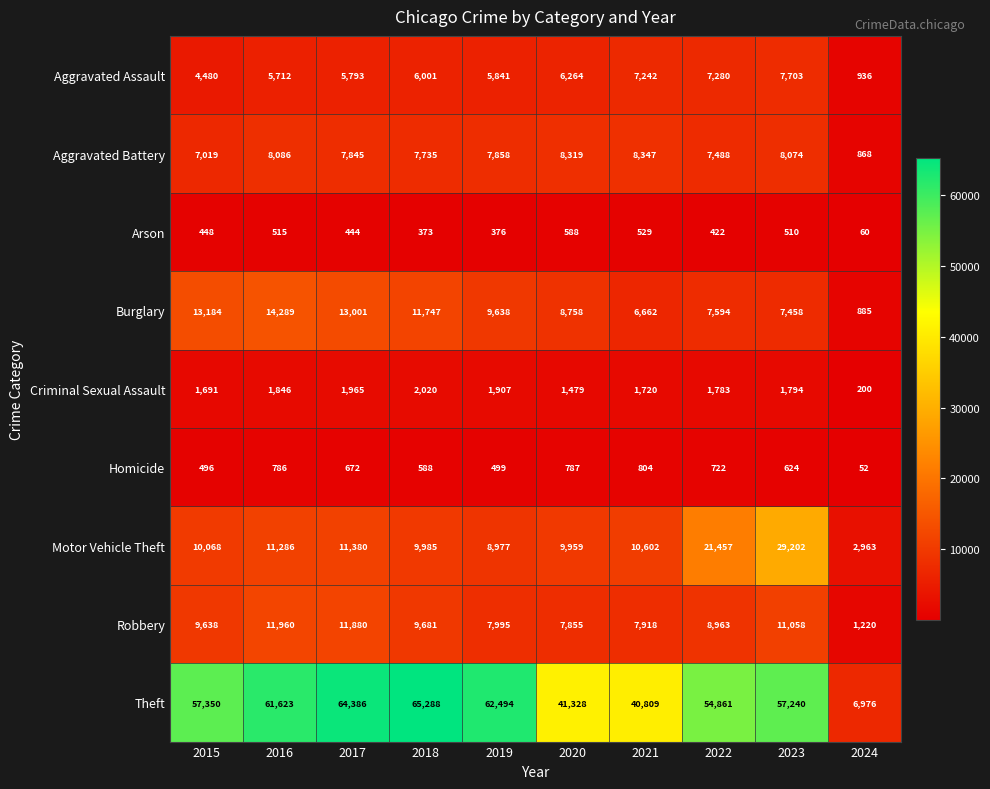

Is it true that Motor Vehicle Theft equals 2963 at 2024?

True